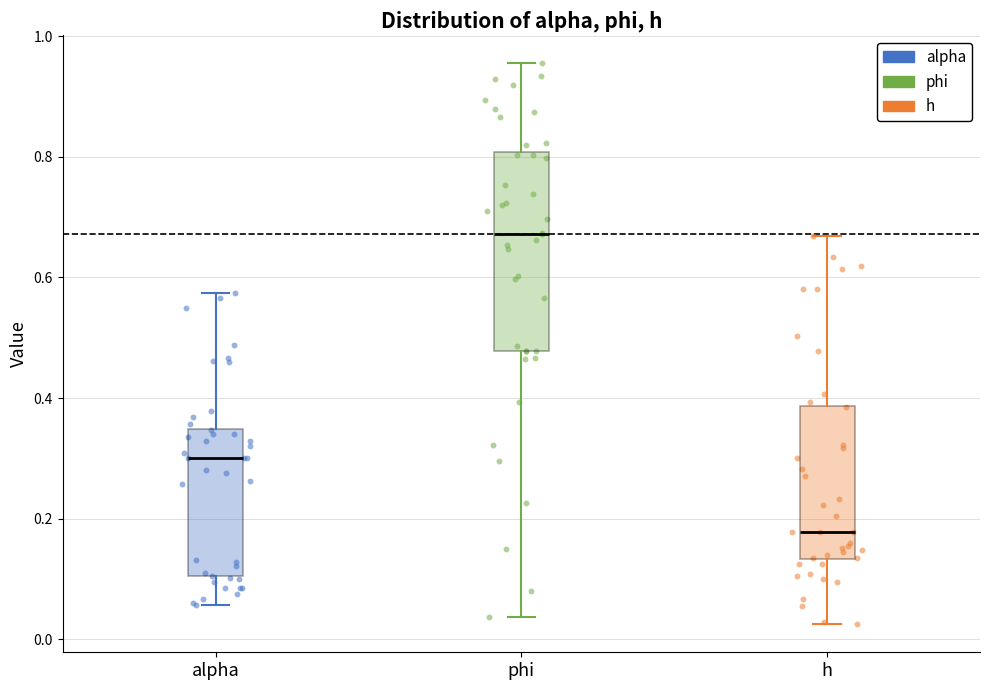

Which box has the lowest median line?

h